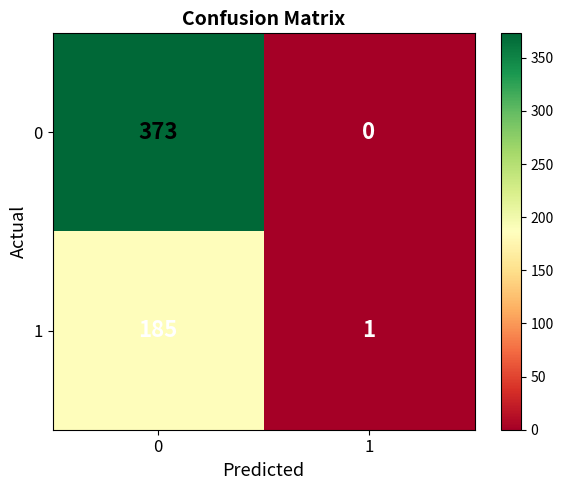

Rank the series by their maximum value, from highest to lowest.

0, 1